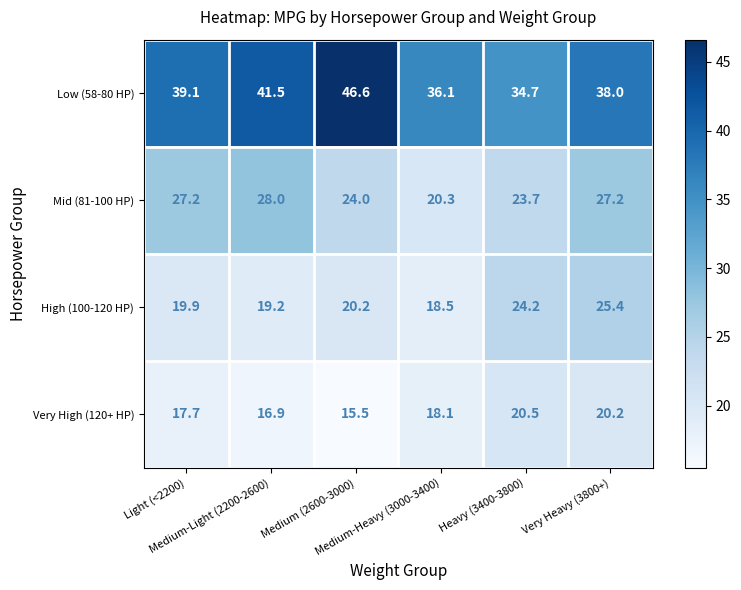

What is the minimum value shown in the chart?

15.5